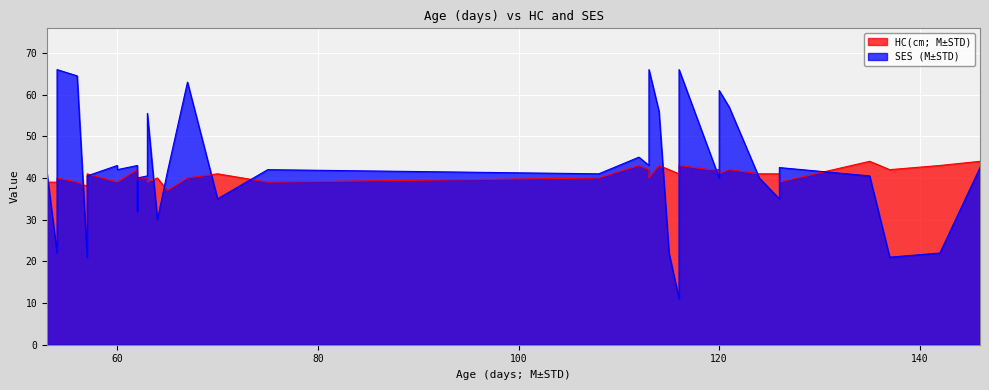

How many intersections are there between HC(cm; M±STD) and SES (M±STD)?

12